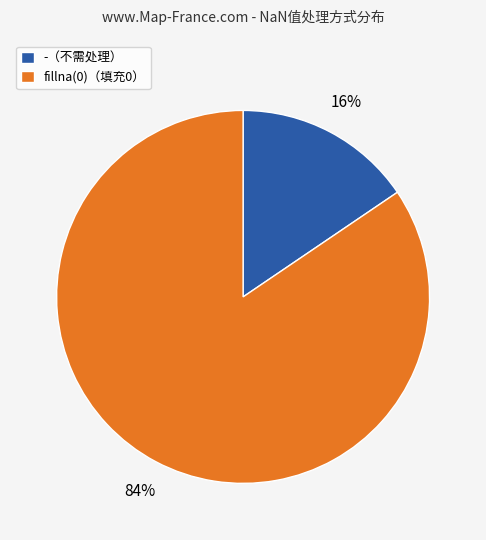

Rank the categories by value from highest to lowest.

fillna(0)（填充0）, -（不需处理）